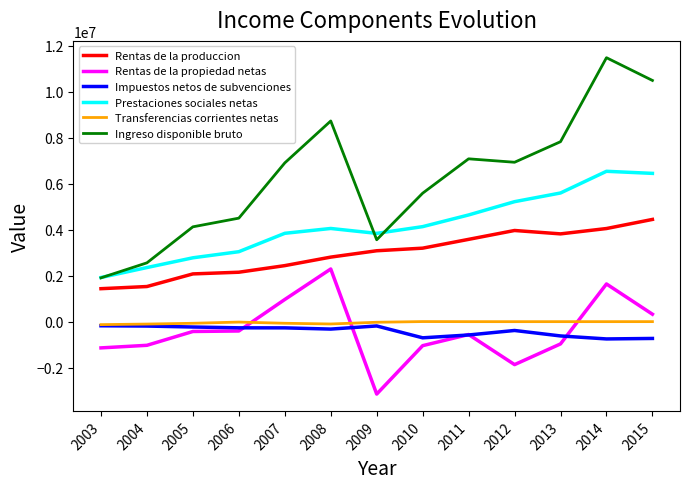

What is the difference between the maximum and minimum values in the Transferencias corrientes netas series?

132913